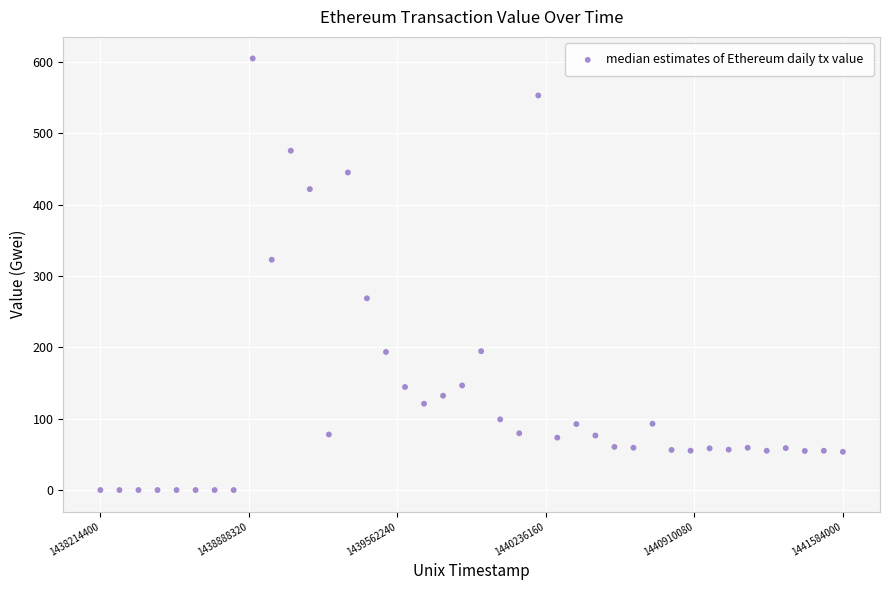

What is the range of Y values (max minus min)?

604.7